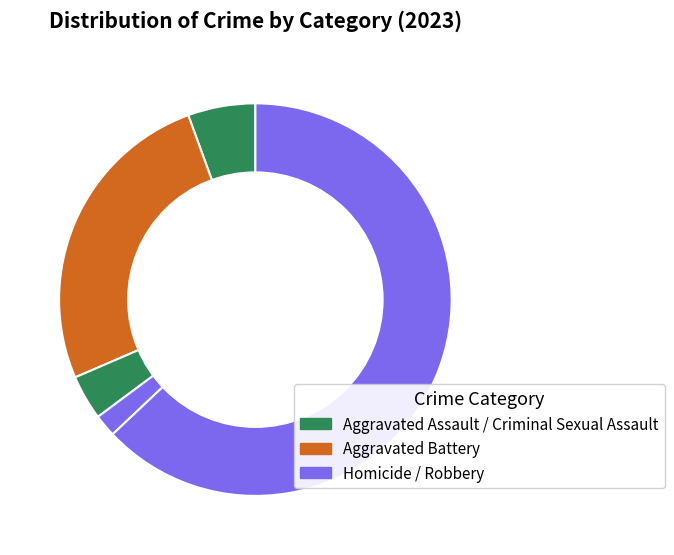

Count the number of slices in the pie.

5